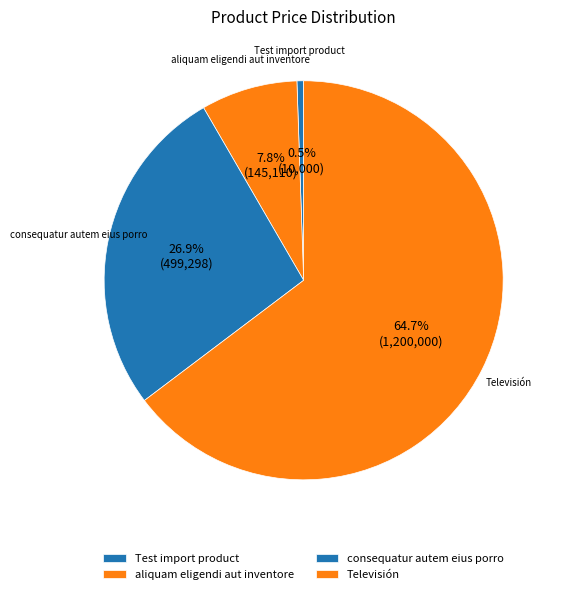

To the nearest percent, what is the difference between the largest and smallest slice percentages?

64%